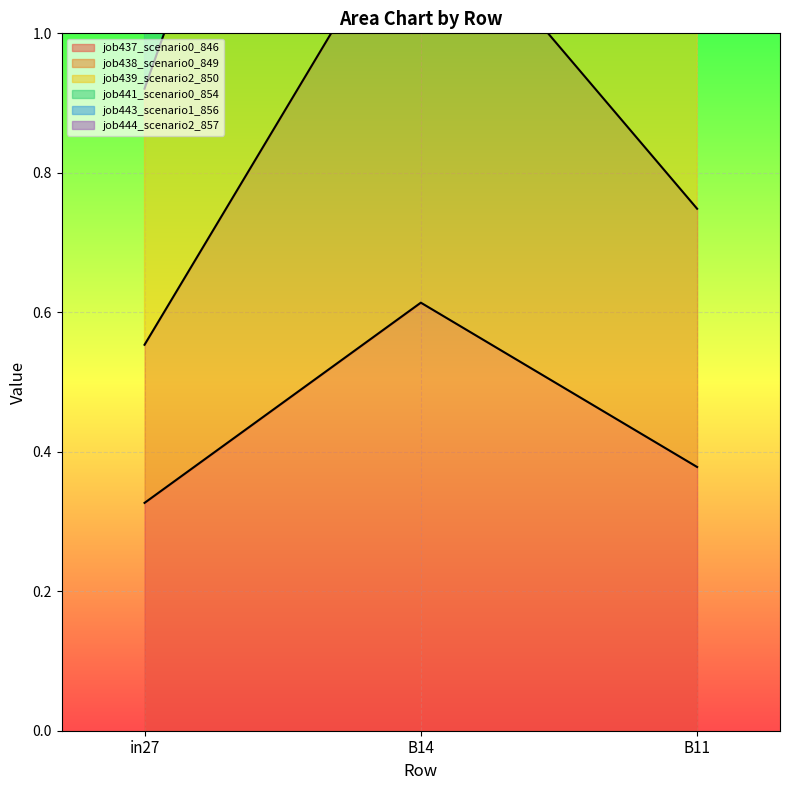

True or false: job444_scenario2_857 has a value of 3.3 at B14.

True